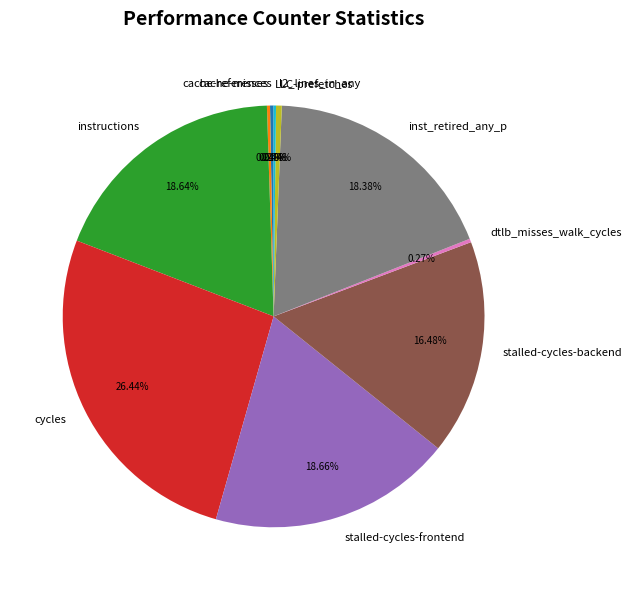

Does any single category account for the majority?

No